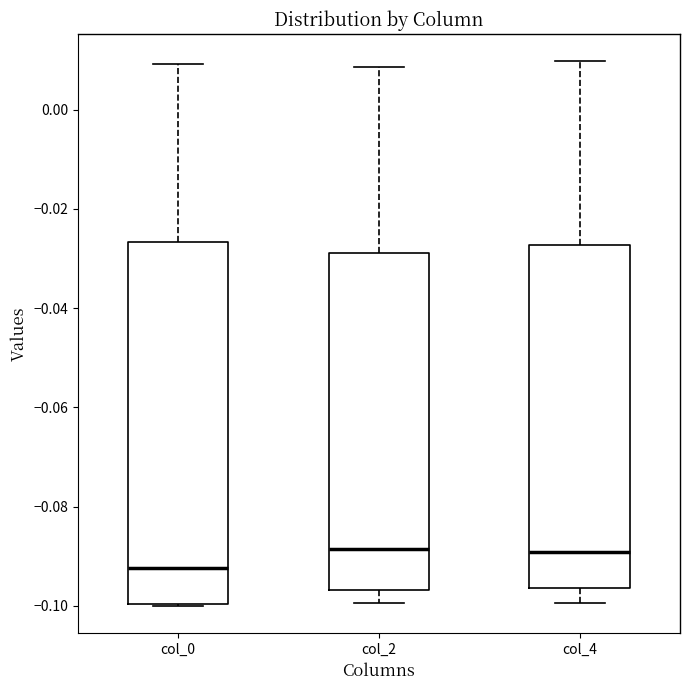

Reading left to right, transcribe this box plot: for each box, give where its median line is, the range the box spans, and where its two whiskers end, as read against the y-axis. The values are not printed on the chart, so give them approximately, as read against the axis.

col_0: median -0.092, box -0.100 to -0.026, whiskers -0.100 to 0.010
col_2: median -0.088, box -0.096 to -0.028, whiskers -0.100 to 0.008
col_4: median -0.090, box -0.096 to -0.028, whiskers -0.100 to 0.010